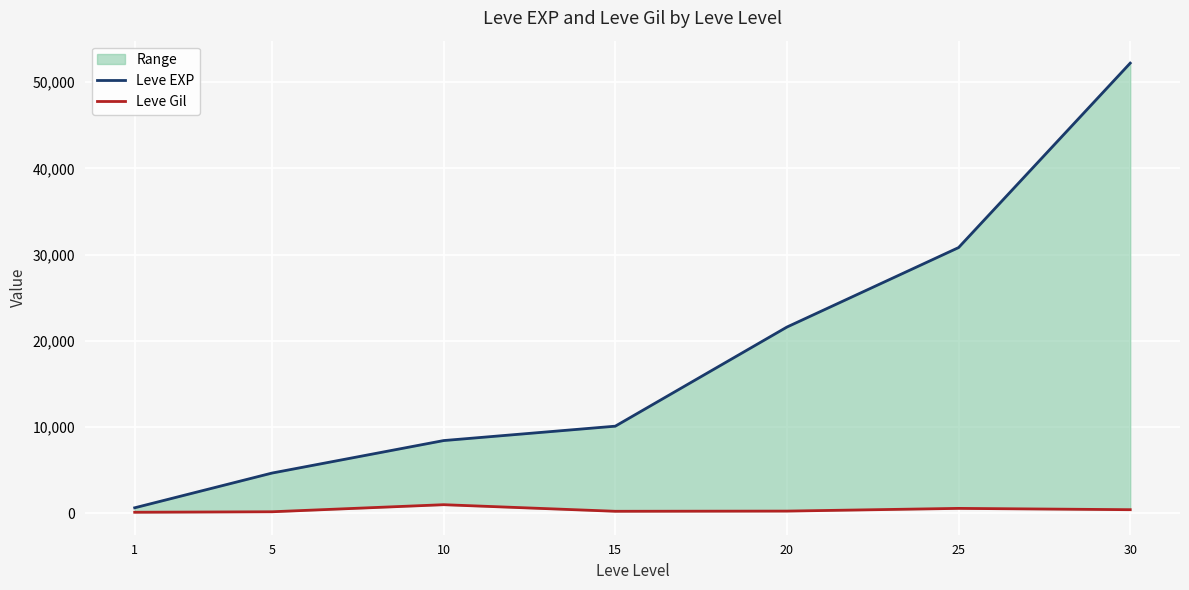

Which series has the widest spread of values?

Leve EXP